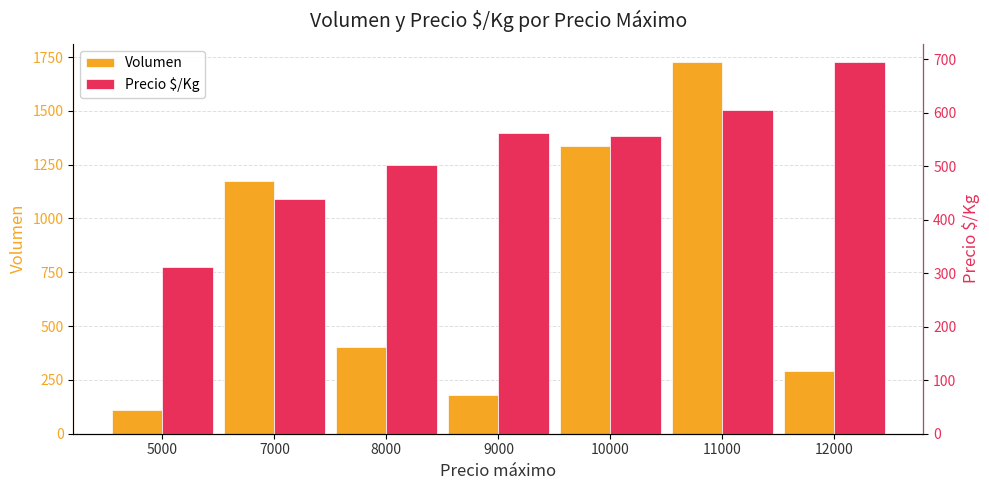

Where does the Volumen series first go above 405?

7000